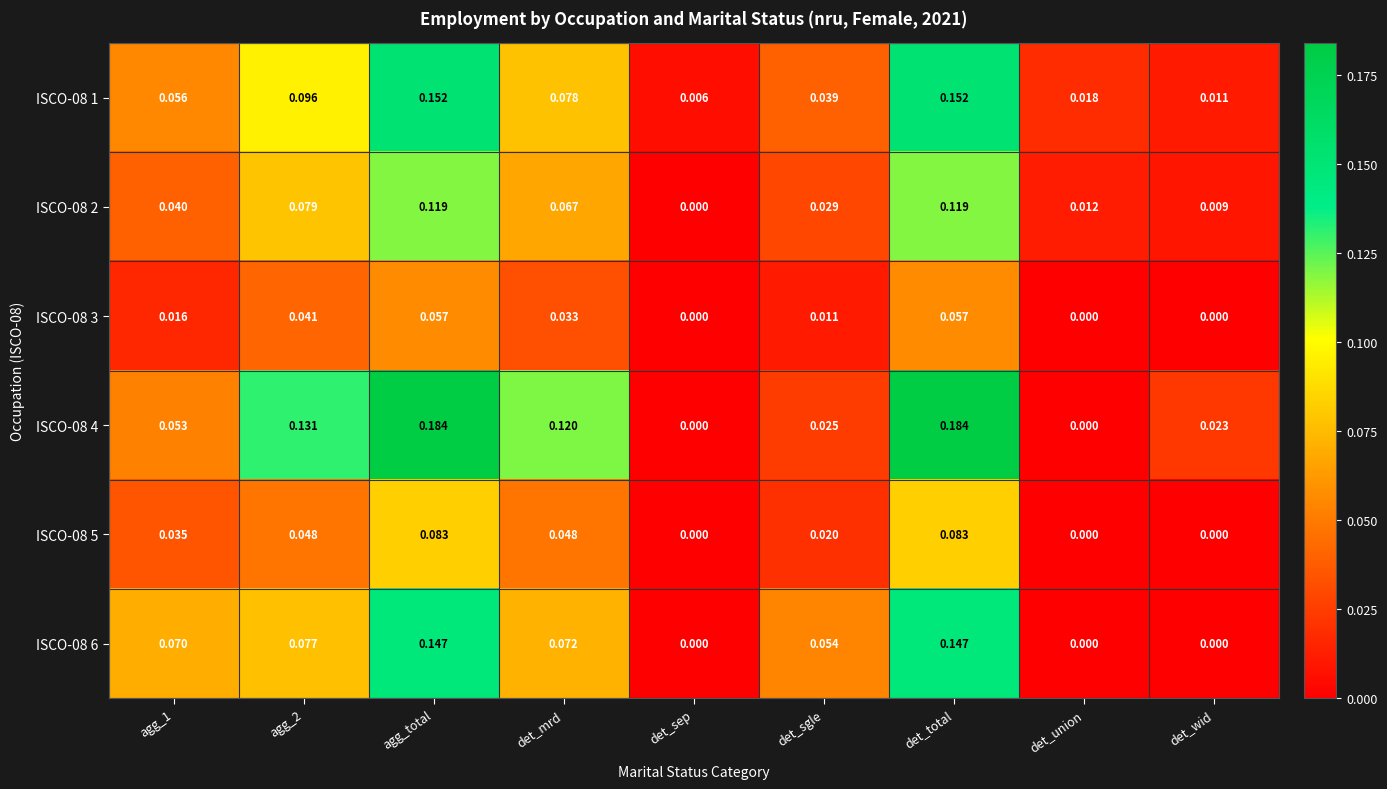

Where is ISCO-08 1 nearest to the value 0?

det_sep